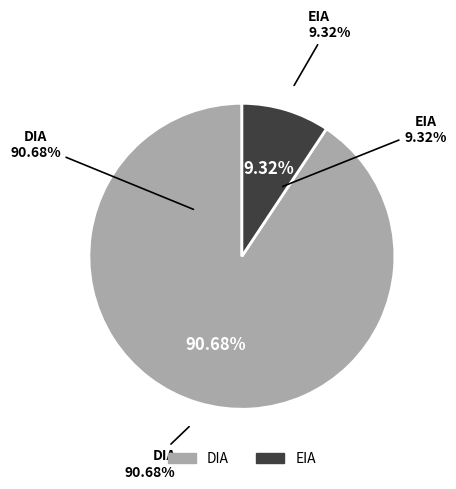

Which slice is the largest?

DIA